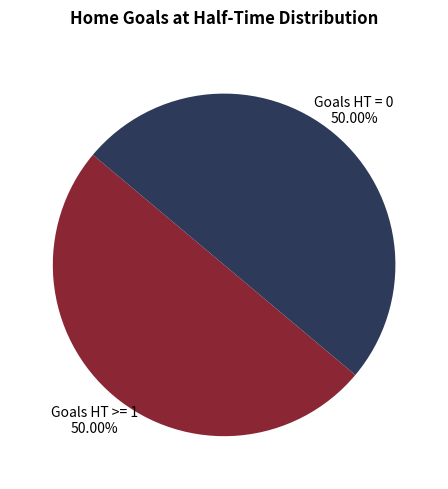

Do Goals HT = 0 and Goals HT >= 1 together represent more than half of the pie?

Yes